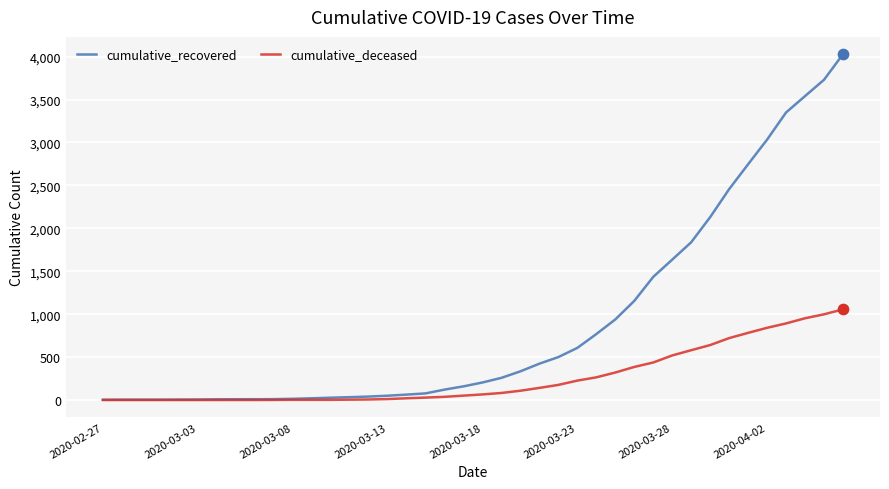

Which series has the widest spread of values?

cumulative_recovered